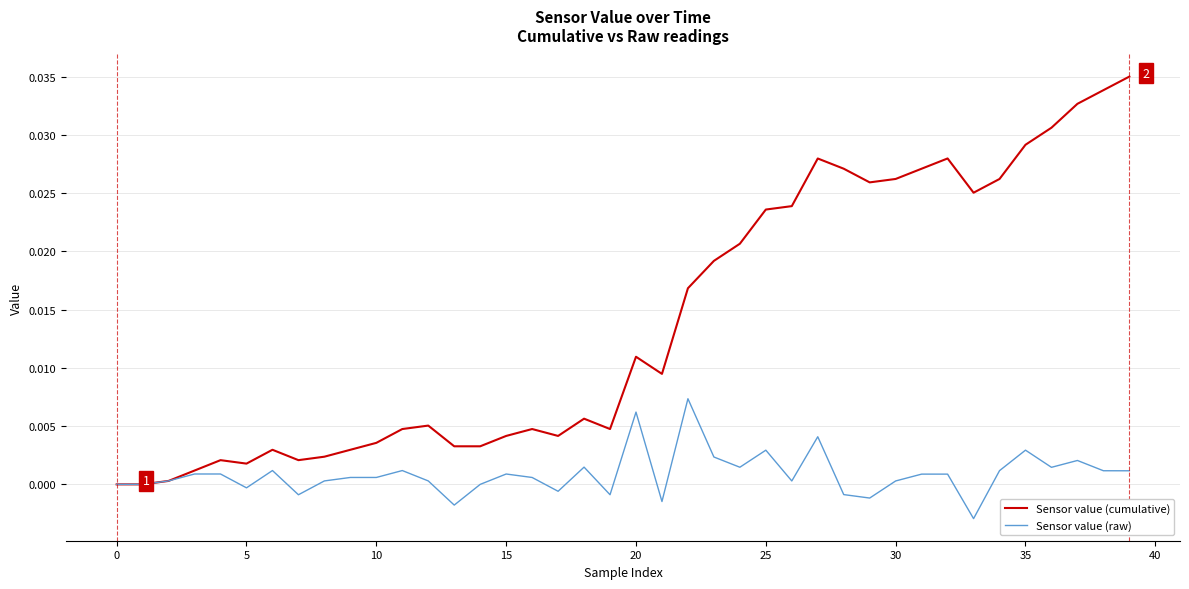

Rank the series by their average value, from highest to lowest.

Sensor value (cumulative), Sensor value (raw)